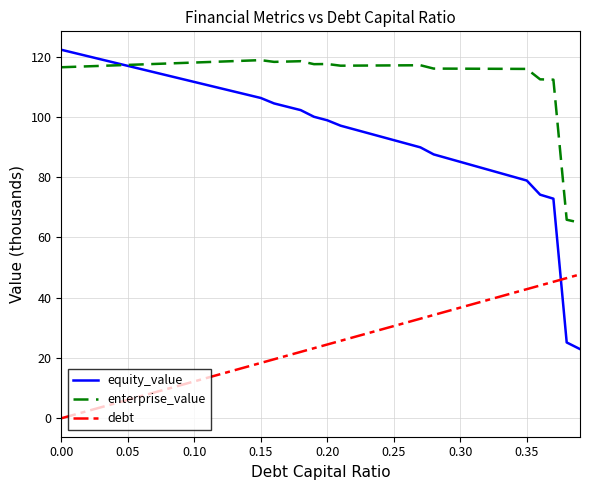

Does the chart have visible grid lines?

Yes